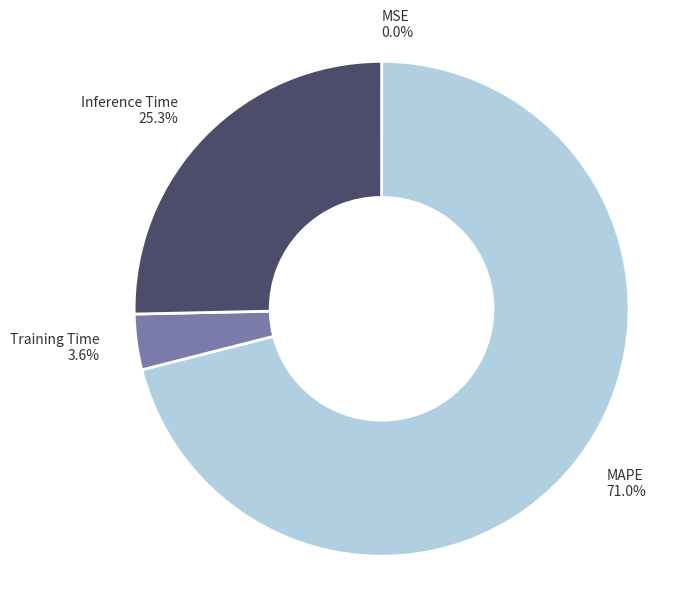

What is the ratio of the value at Inference Time 25.3% to the value at Training Time 3.6%?

7.0